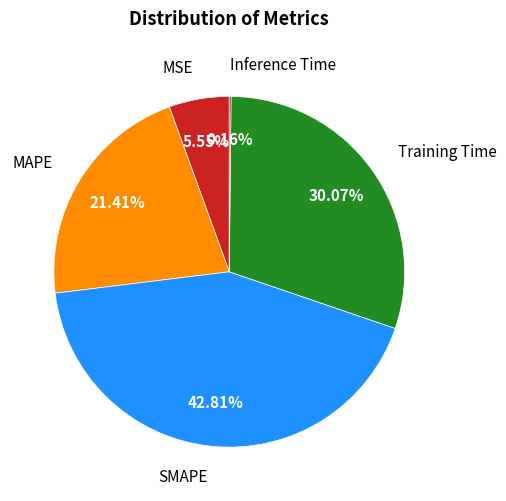

To the nearest percent, what is the difference between the largest and smallest slice percentages?

43%